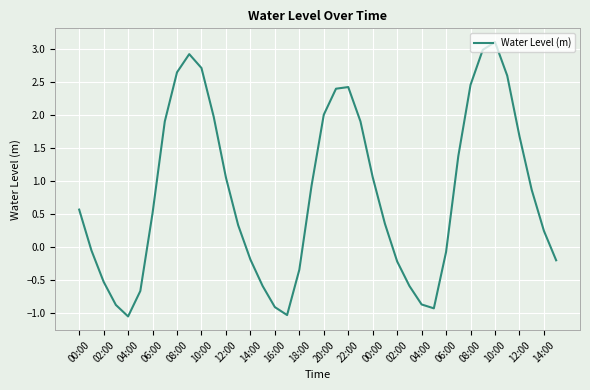

What is the maximum value shown in the chart?

3.1